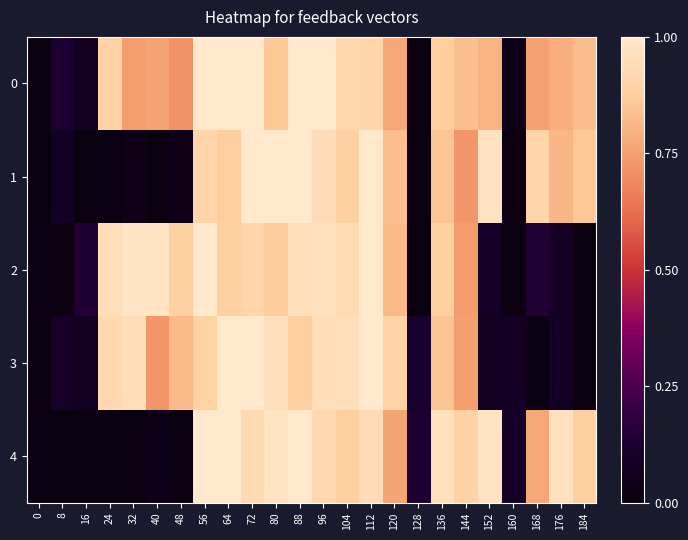

Reading right to left, what are all the values shown in this chart?

0: 184=0.8	176=0.8	168=0.8	160=0.0	152=0.8	144=0.8	136=0.9	128=0.0	120=0.8	112=0.9	104=0.9	96=1.0	88=1.0	80=0.9	72=1.0	64=1.0	56=1.0	48=0.7	40=0.8	32=0.7	24=0.9	16=0.1	8=0.1	0=0.0
1: 184=0.9	176=0.8	168=0.9	160=0.0	152=1.0	144=0.7	136=0.8	128=0.0	120=0.8	112=1.0	104=0.9	96=0.9	88=1.0	80=1.0	72=1.0	64=0.9	56=0.9	48=0.0	40=0.0	32=0.0	24=0.0	16=0.0	8=0.1	0=0.0
2: 184=0.0	176=0.1	168=0.1	160=0.0	152=0.1	144=0.7	136=0.9	128=0.0	120=0.8	112=1.0	104=0.9	96=1.0	88=0.9	80=0.9	72=0.9	64=0.9	56=1.0	48=0.9	40=1.0	32=1.0	24=0.9	16=0.1	8=0.0	0=0.0
3: 184=0.0	176=0.1	168=0.0	160=0.1	152=0.1	144=0.7	136=0.8	128=0.1	120=0.9	112=1.0	104=0.9	96=0.9	88=0.9	80=0.9	72=1.0	64=1.0	56=0.9	48=0.8	40=0.7	32=0.9	24=0.9	16=0.1	8=0.1	0=0.0
4: 184=0.9	176=1.0	168=0.8	160=0.1	152=1.0	144=0.9	136=1.0	128=0.1	120=0.8	112=0.9	104=0.9	96=0.9	88=1.0	80=1.0	72=0.9	64=1.0	56=1.0	48=0.0	40=0.0	32=0.0	24=0.0	16=0.0	8=0.0	0=0.0